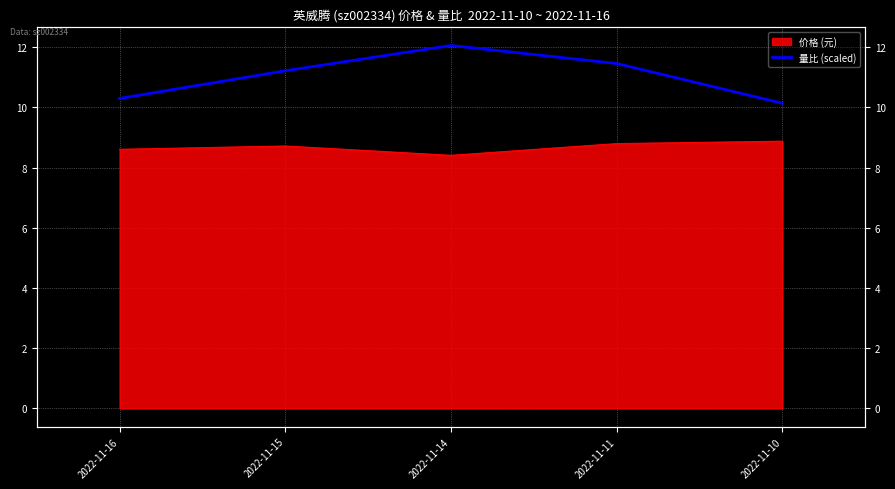

The chart shows a value of 3.9 at 2022-11-15. True or false?

False